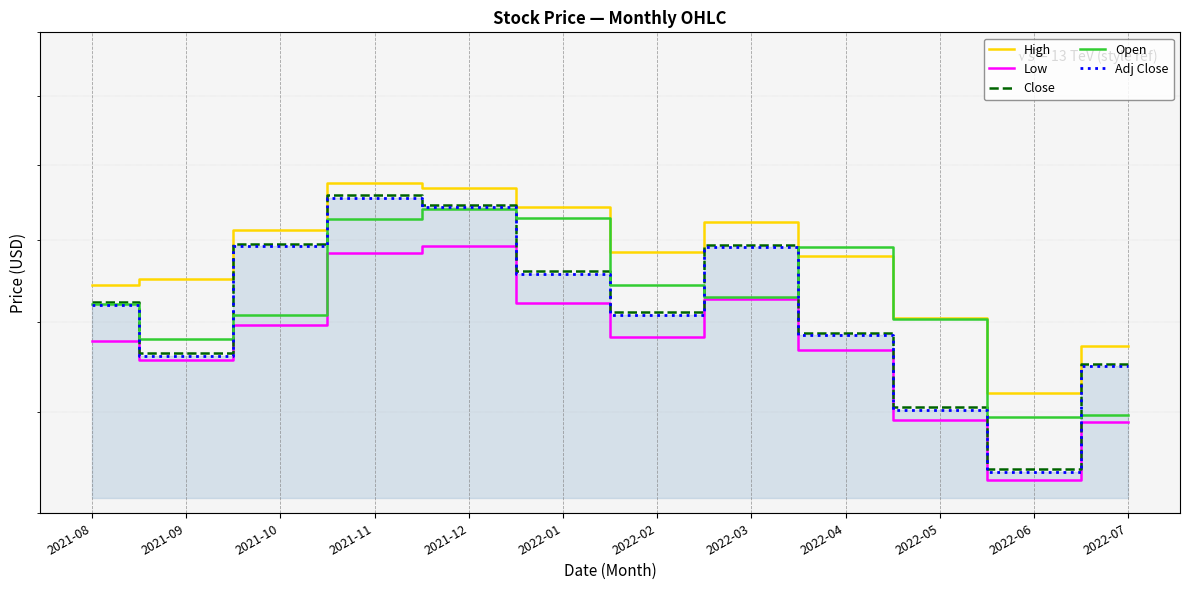

At which label is High closest to 209?

2021-08